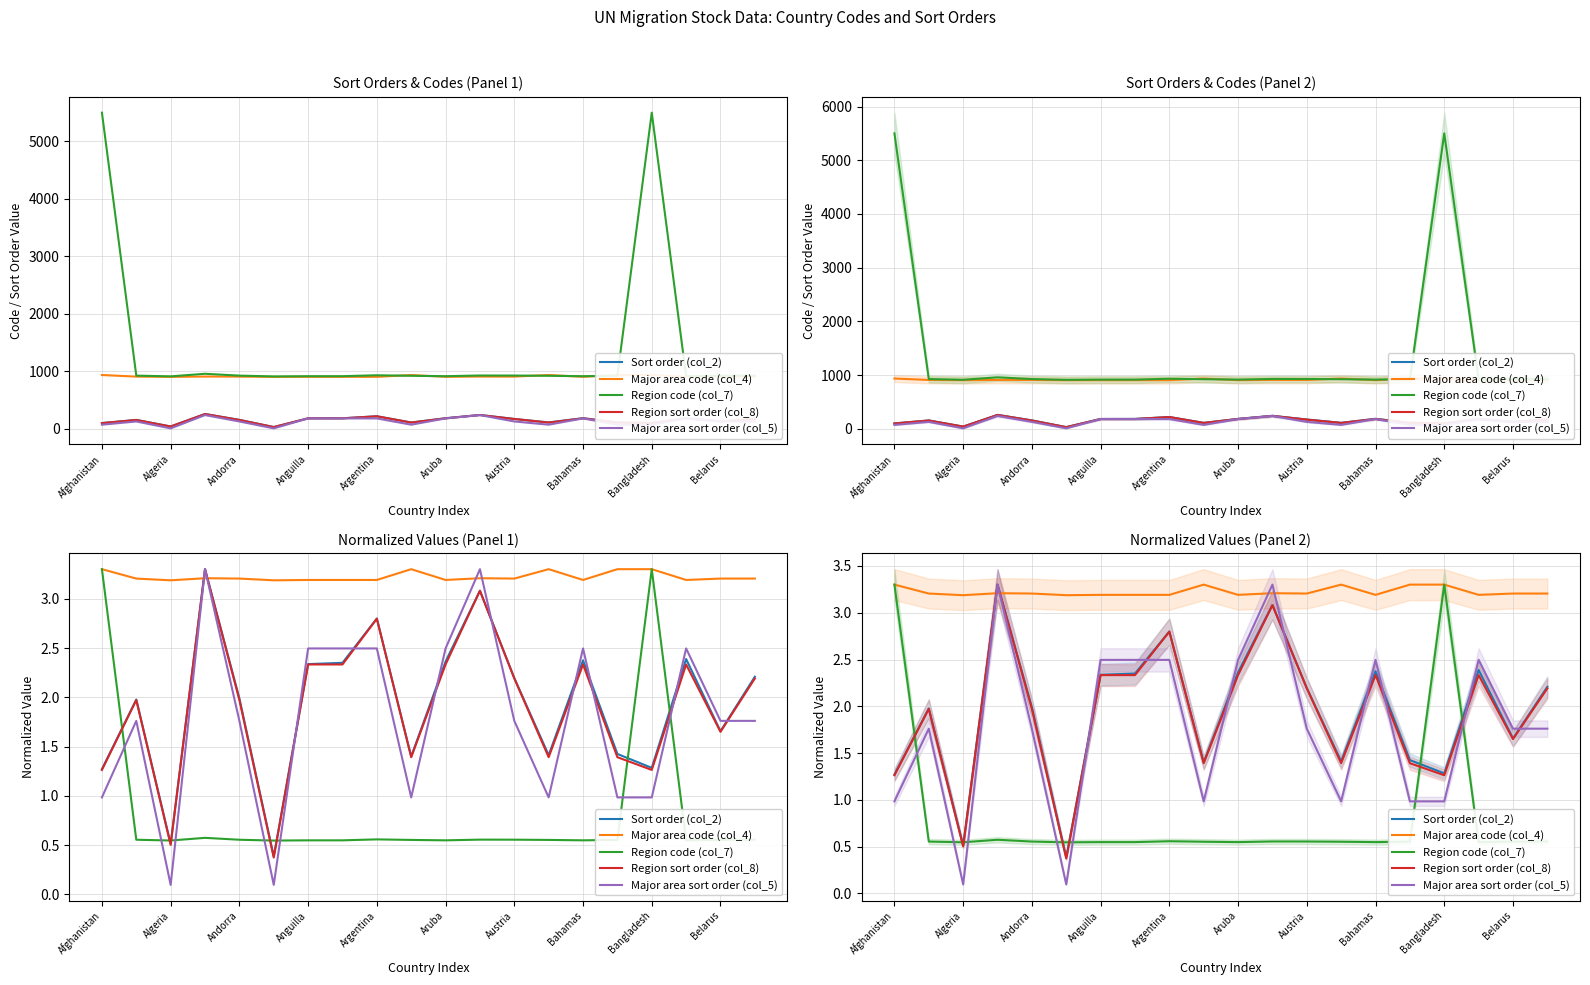

What is the value of the Sort order (col_2) point at the 2nd from the left?

2.0